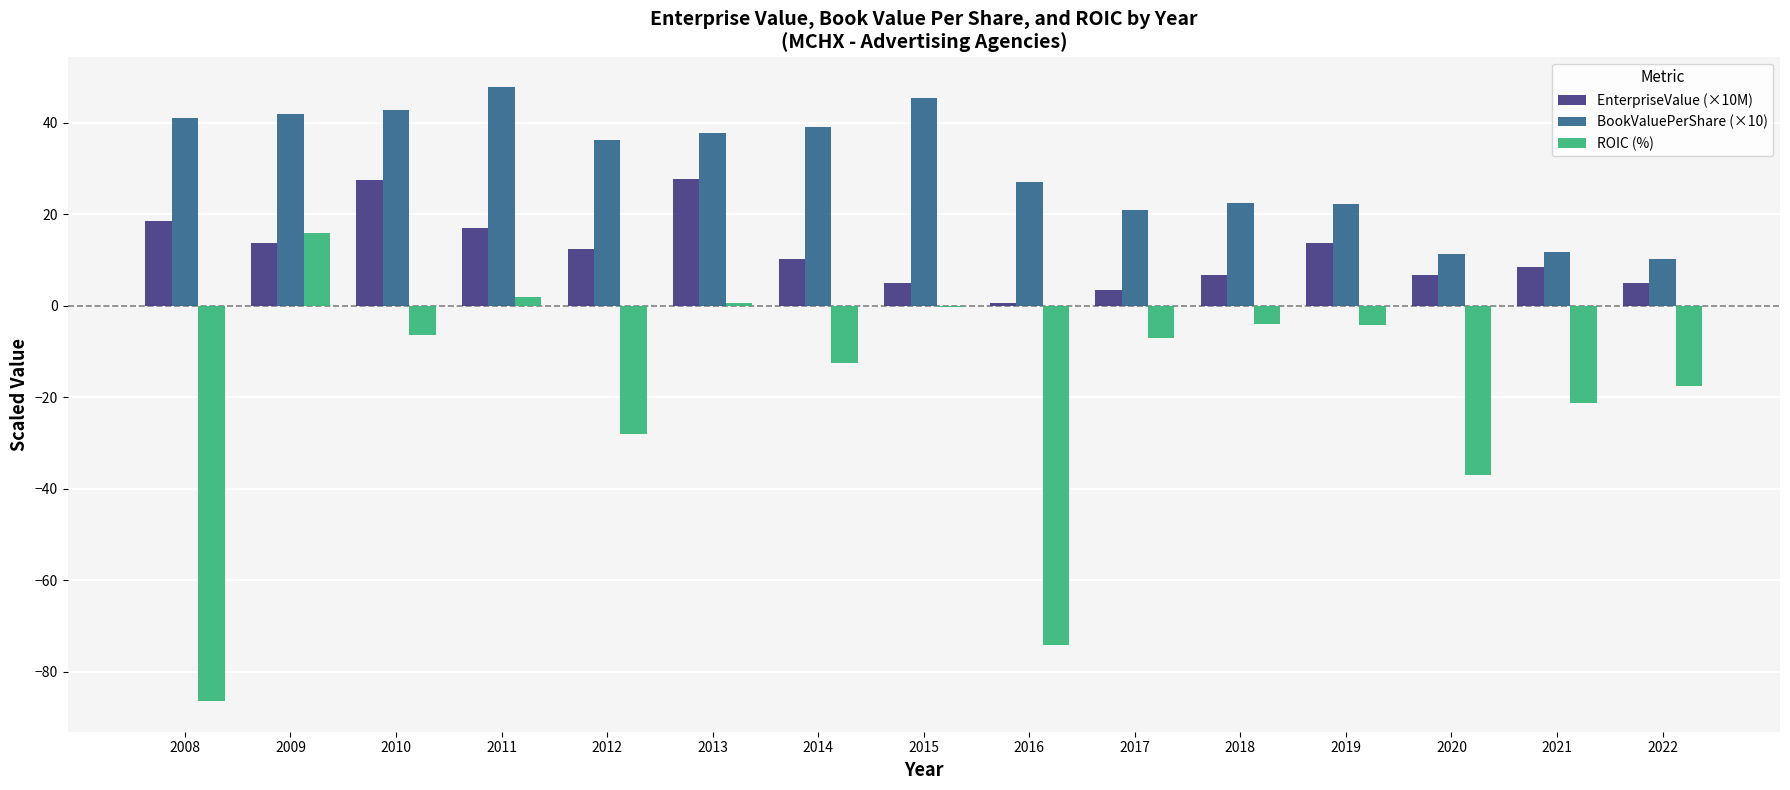

What is the sum of the BookValuePerShare (×10) values at 2012 and 2018?

58.6